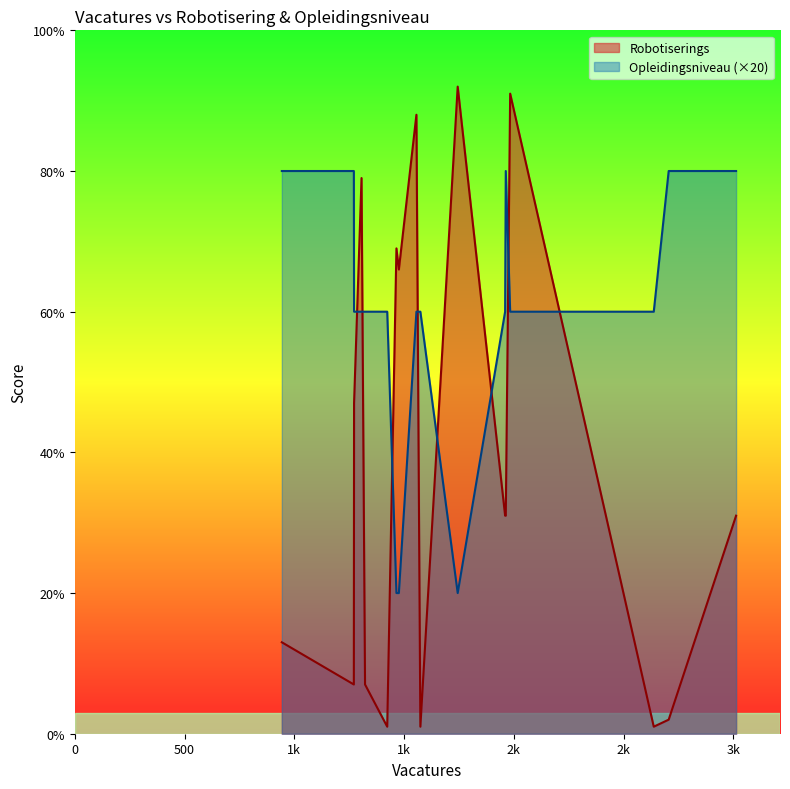

At how many categories does at least one series exceed 47?

17